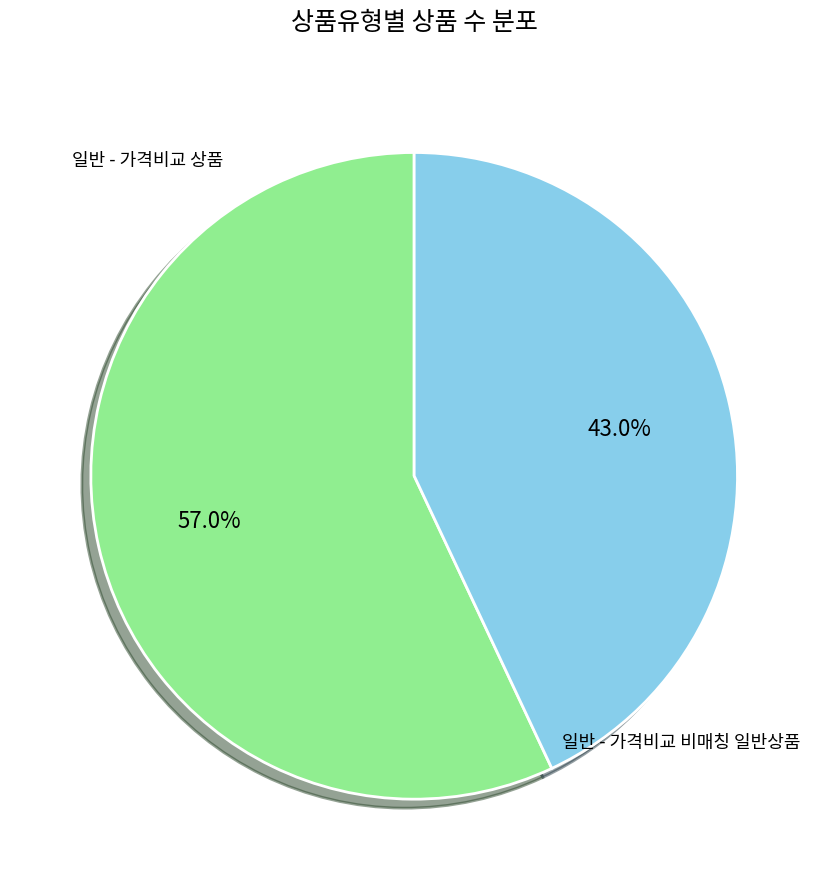

What percentage is the 일반 - 가격비교 비매칭 일반상품 slice, to the nearest percent?

43%